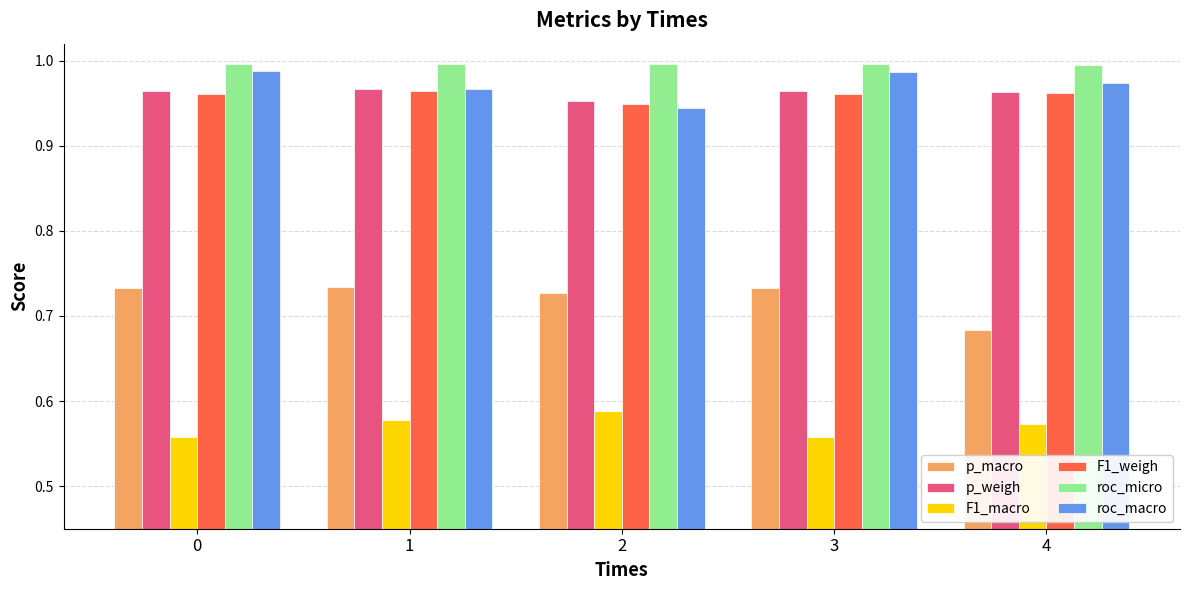

Count the F1_macro values in the range 0 to 1.

5